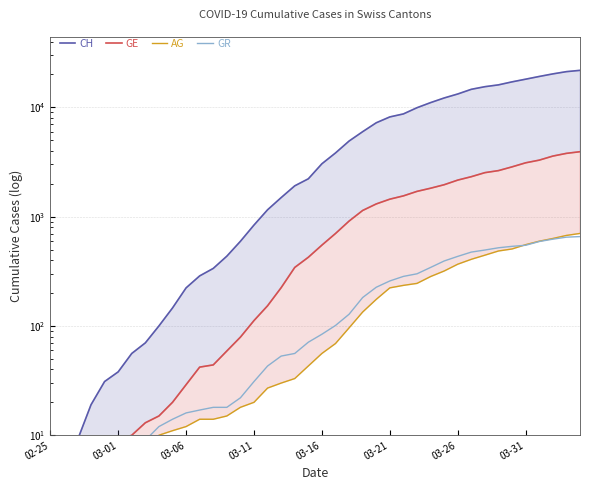

Between 35 and 37, which series saw the biggest shift?

CH